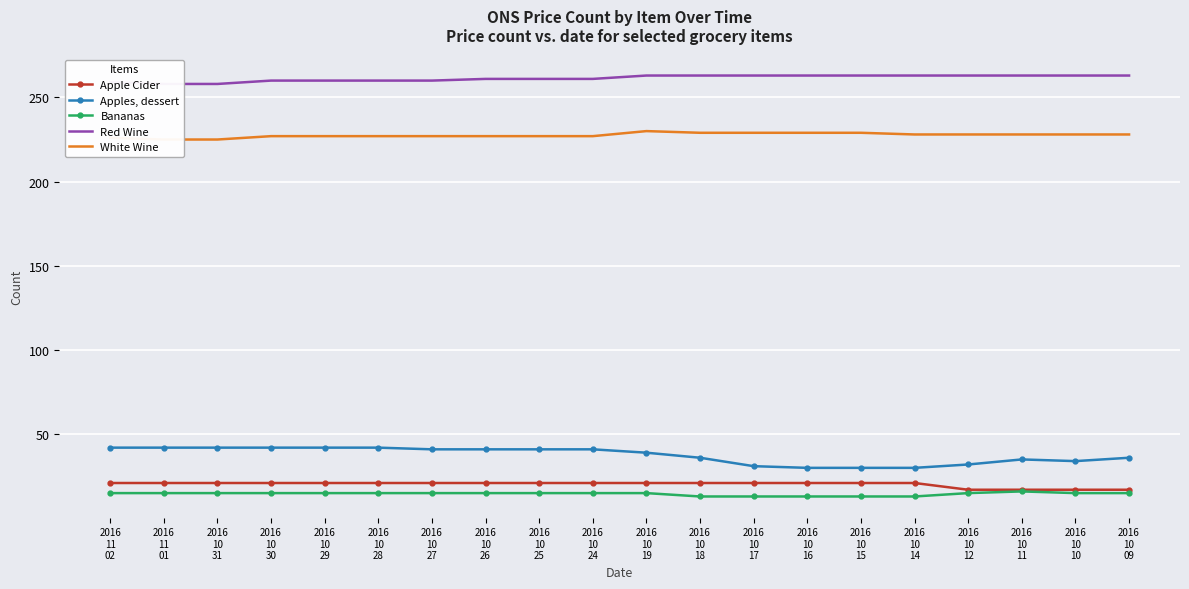

List the series in order of their peak value, lowest first.

Bananas, Apple Cider, Apples, dessert, White Wine, Red Wine